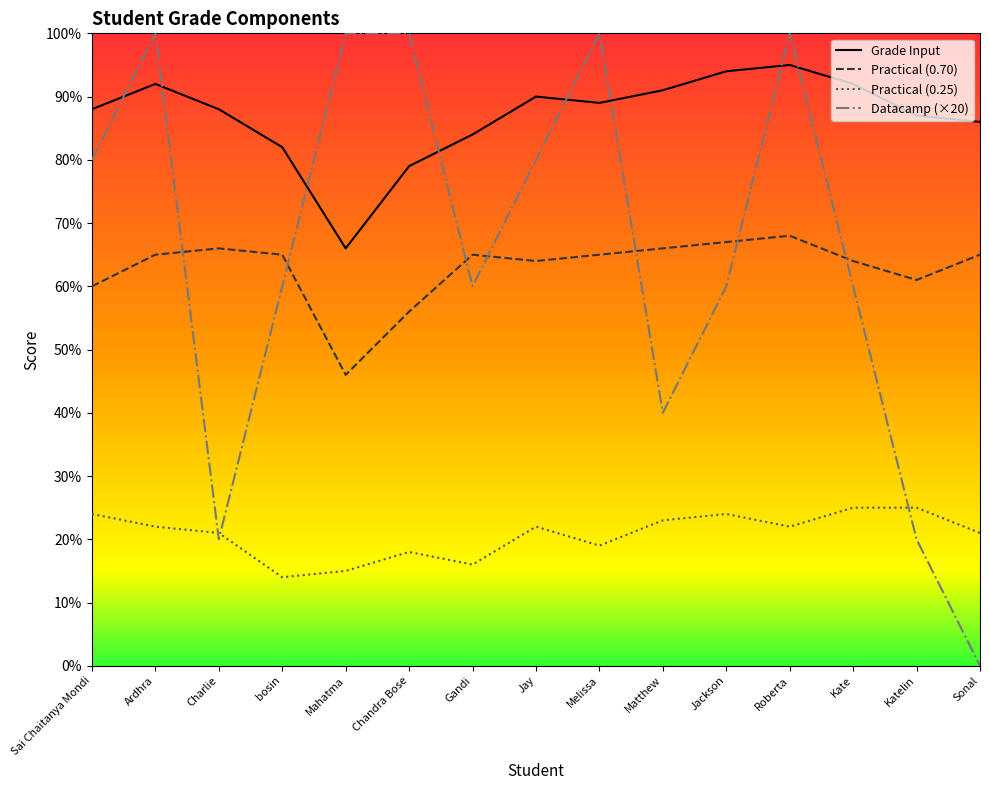

How many values in the Practical (0.25) series are below 22?

7